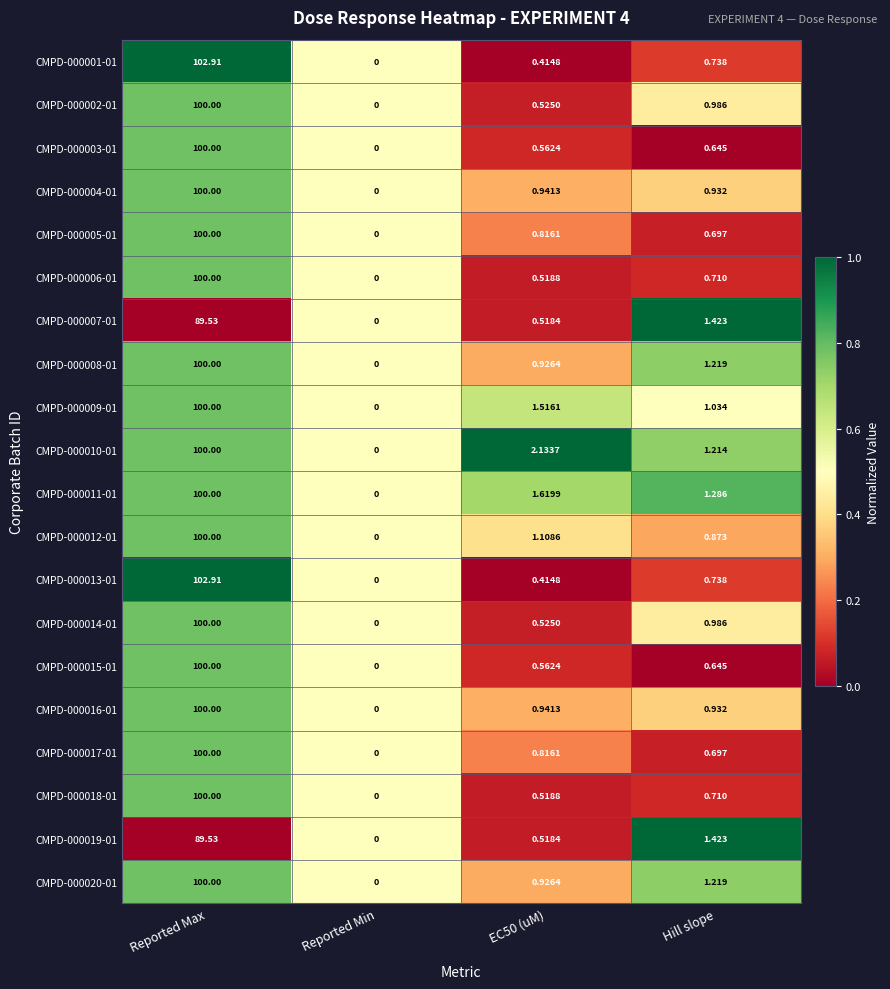

Which category has the highest value in the CMPD-000016-01 series?

Reported Max